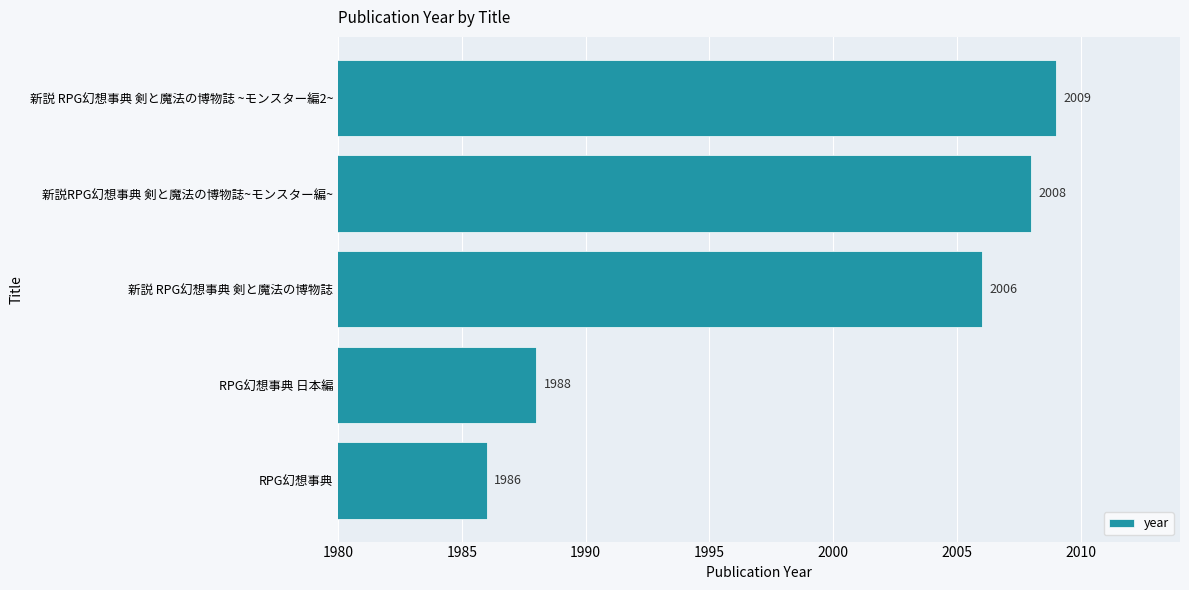

What is the change in value from RPG幻想事典 to RPG幻想事典 日本編?

+2